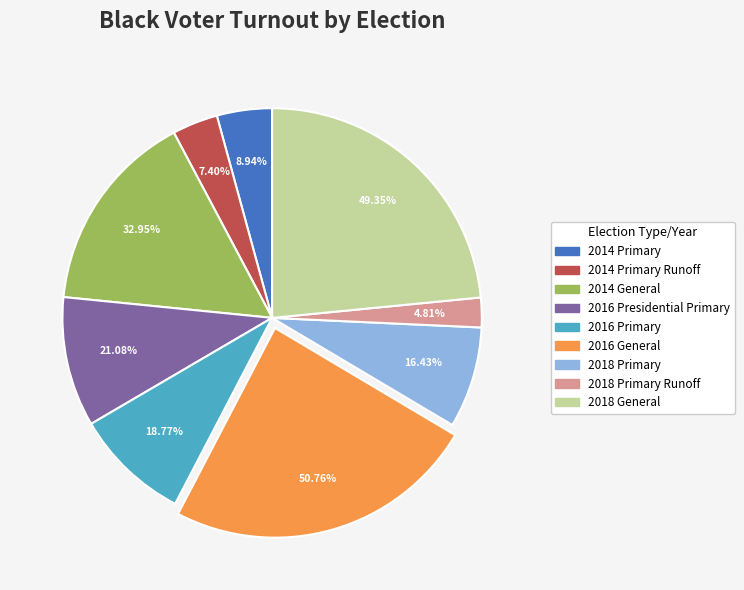

To the nearest percent, what is the difference between the largest and smallest slice percentages?

22%